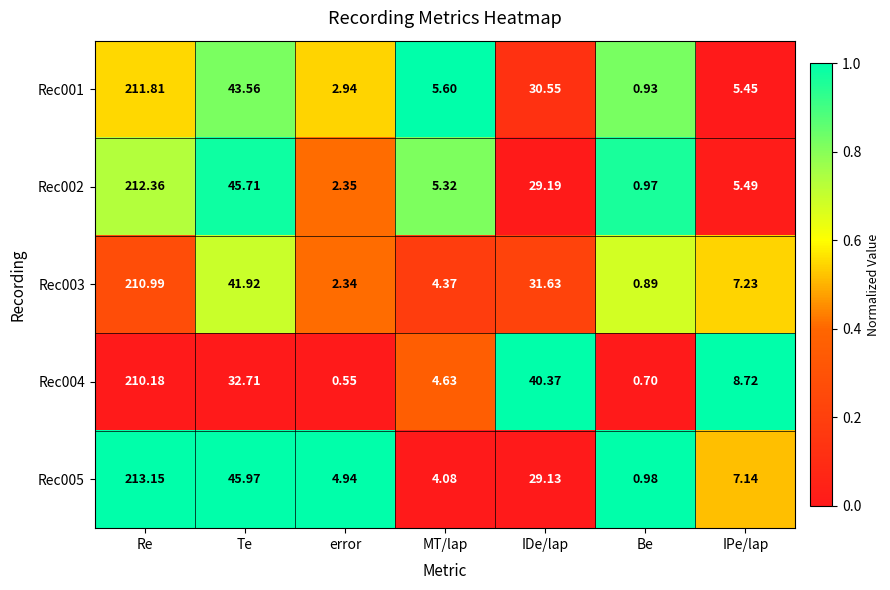

How many distinct data groups are displayed?

5